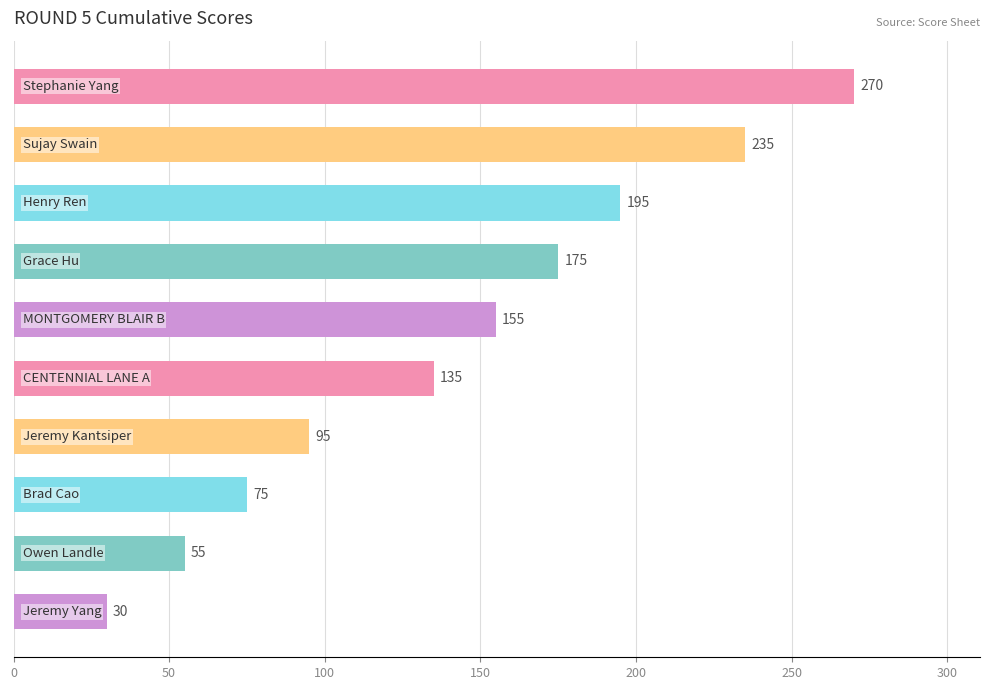

What is the average value?

142